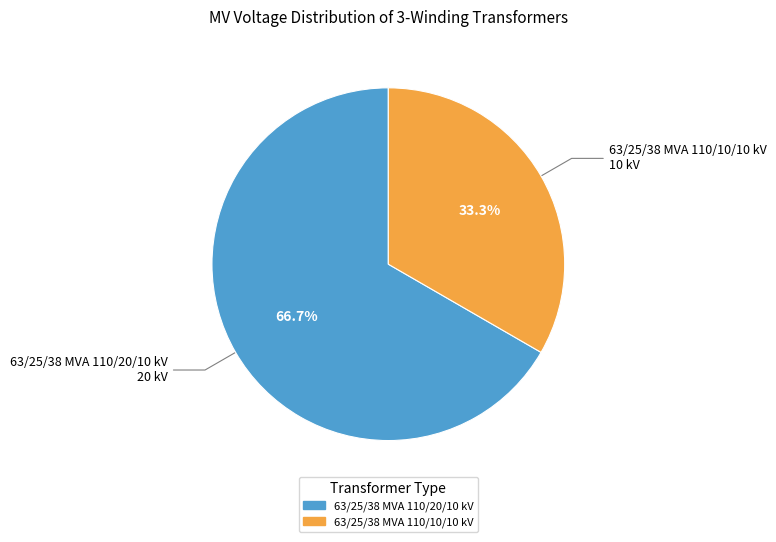

Is the sum of 63/25/38 MVA 110/10/10 kV and 63/25/38 MVA 110/20/10 kV greater than half?

Yes